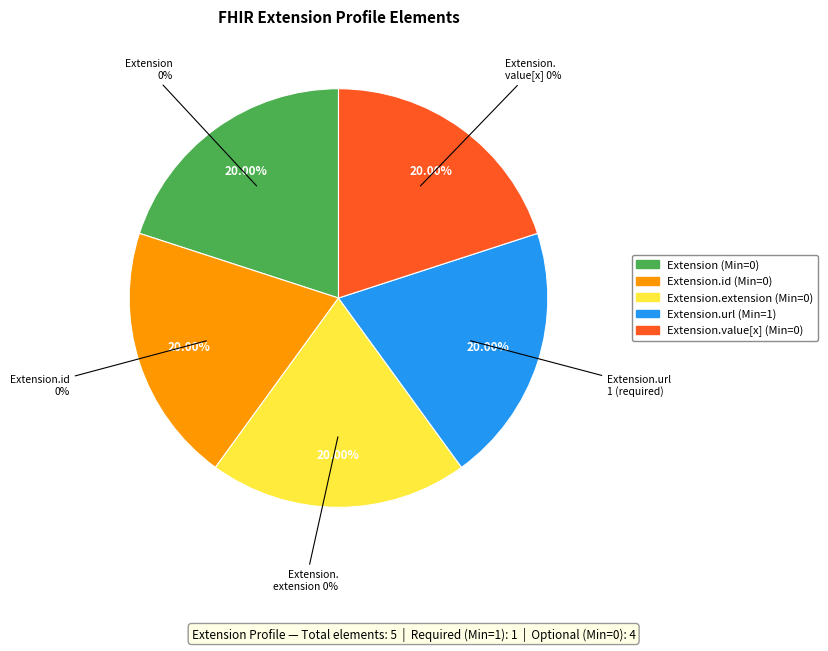

Is the sum of Extension.value[x] and Extension greater than half?

No